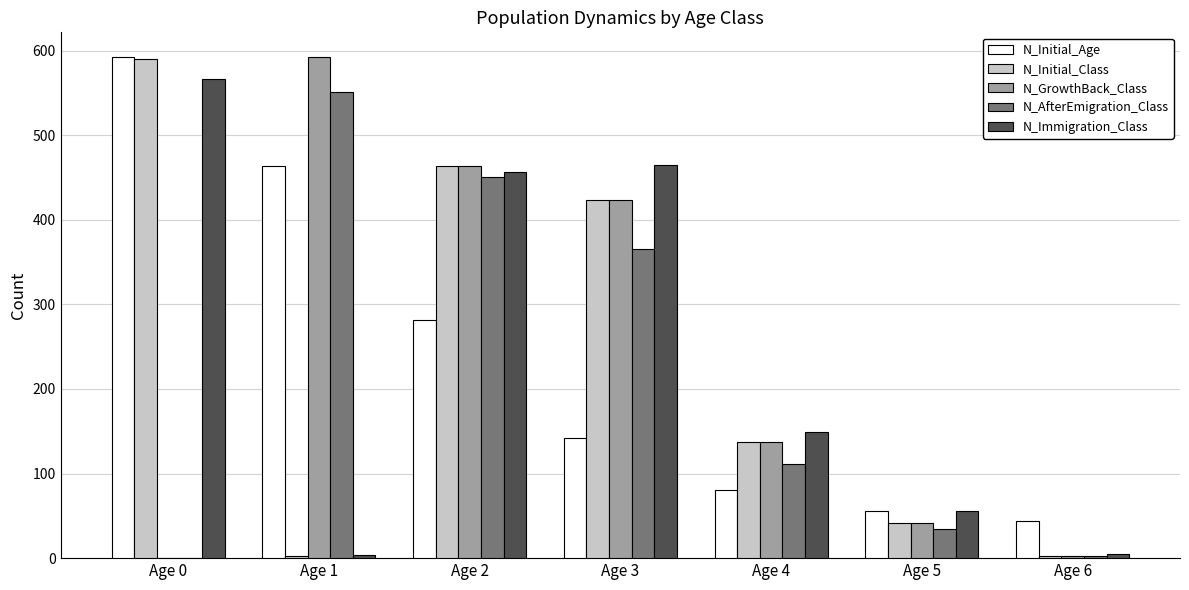

Between Age 0 and Age 4, which series saw the biggest shift?

N_Initial_Age